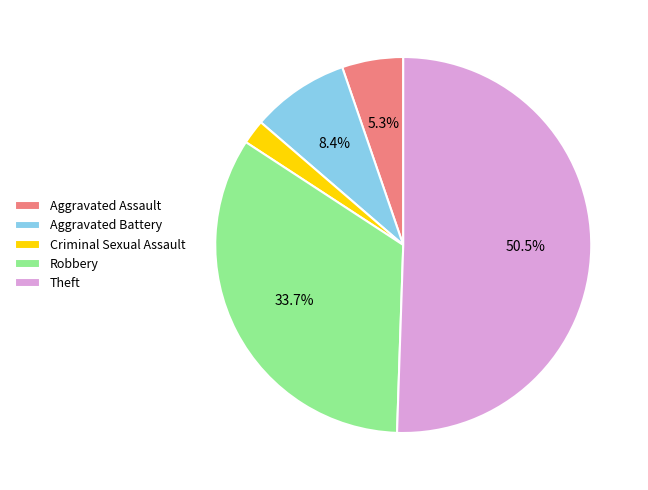

Between Robbery and Aggravated Battery, which is larger?

Robbery